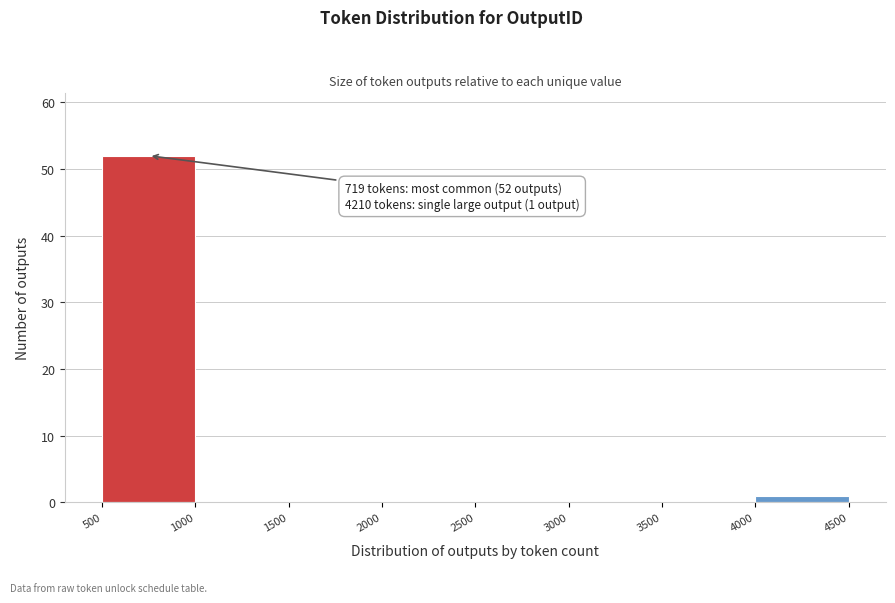

Which range on the x-axis has the tallest bar?

500 to 1000